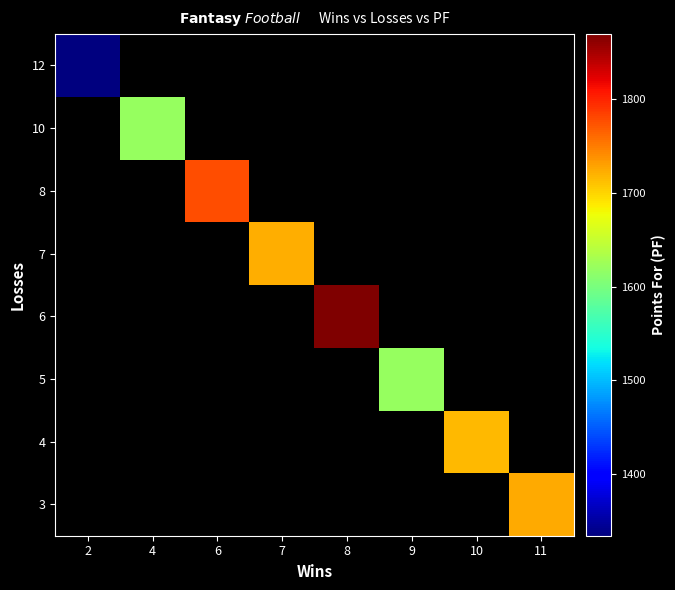

Which has a higher value, 4 or 10?

10